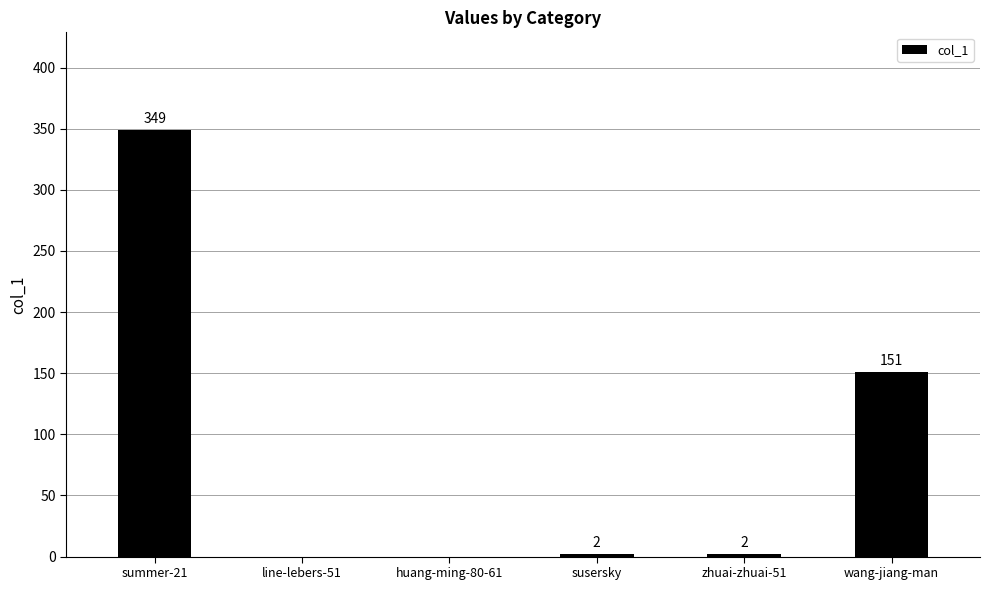

How many positive values are there?

4